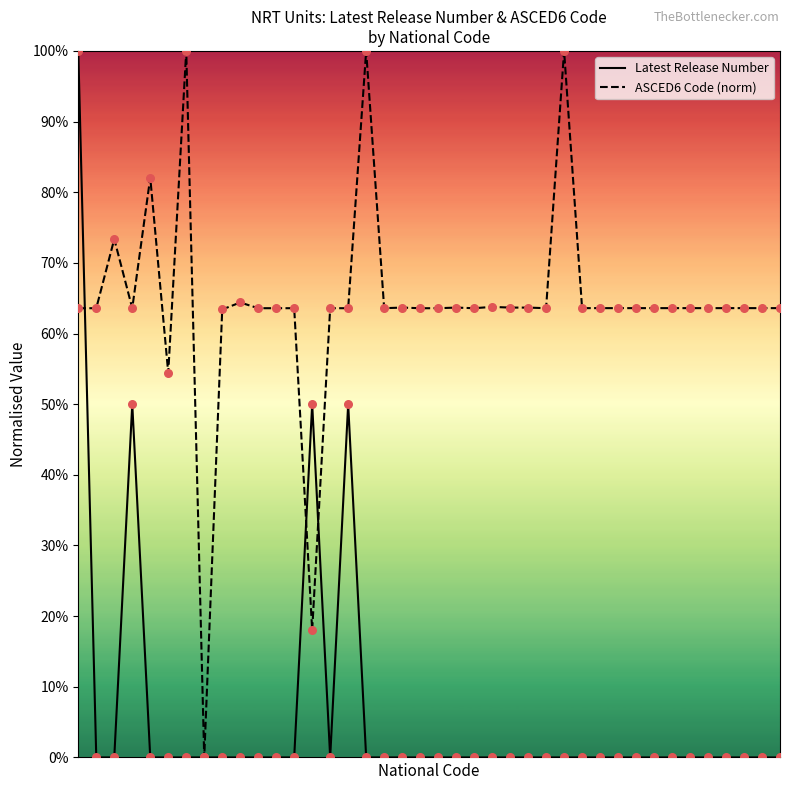

Which series has the widest spread of Y values?

Latest Release Number